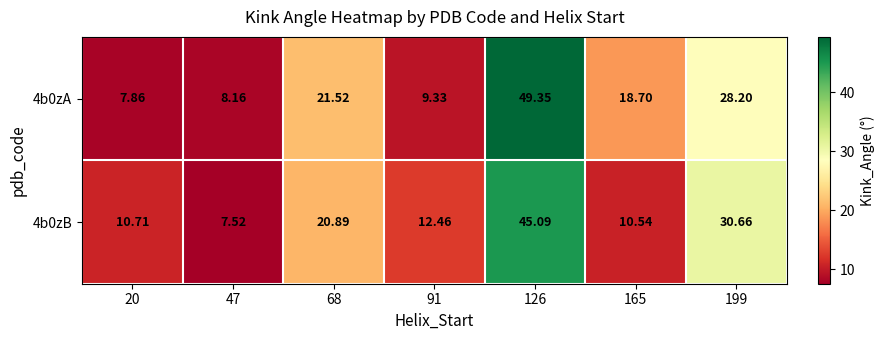

Is the value of 4b0zA at 20 greater than the value of 4b0zB at 199?

No